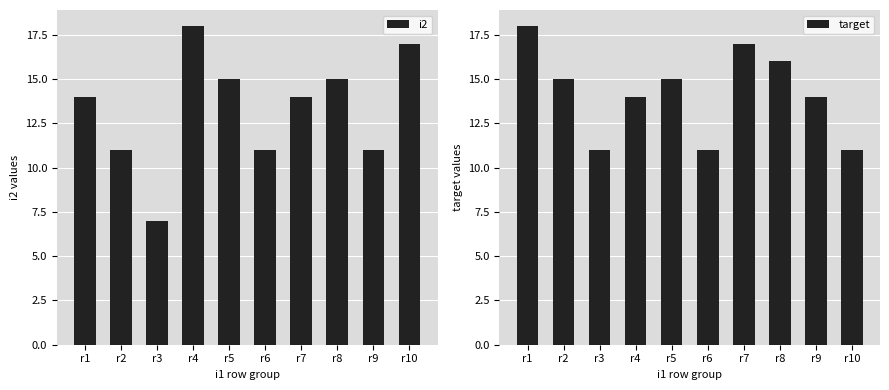

At which category is the sum across all series the highest?

r1